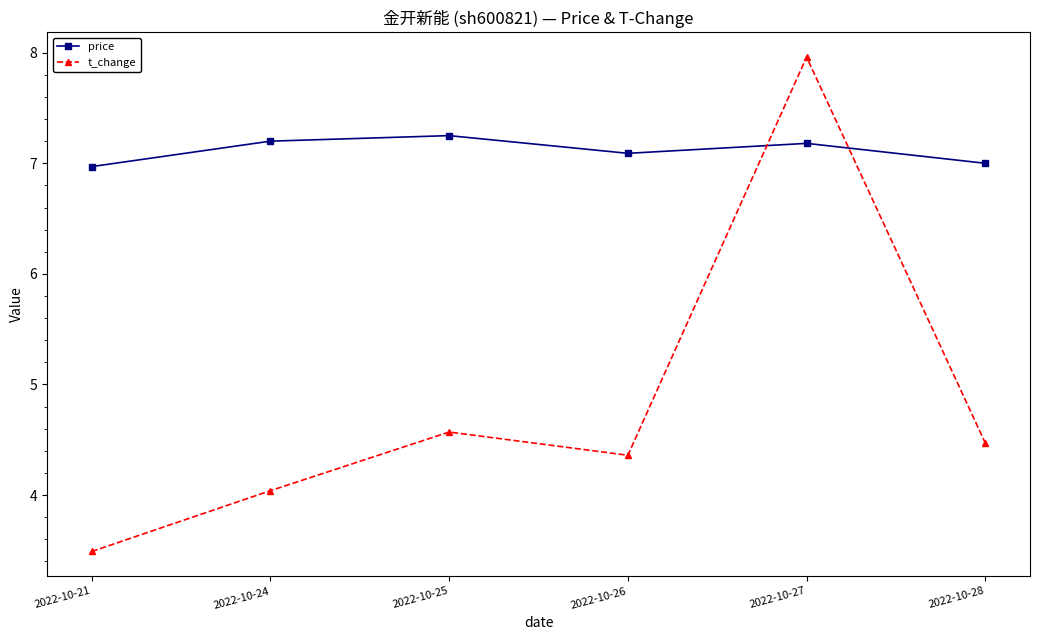

At 2022-10-25, list the series in order from largest to smallest.

price, t_change